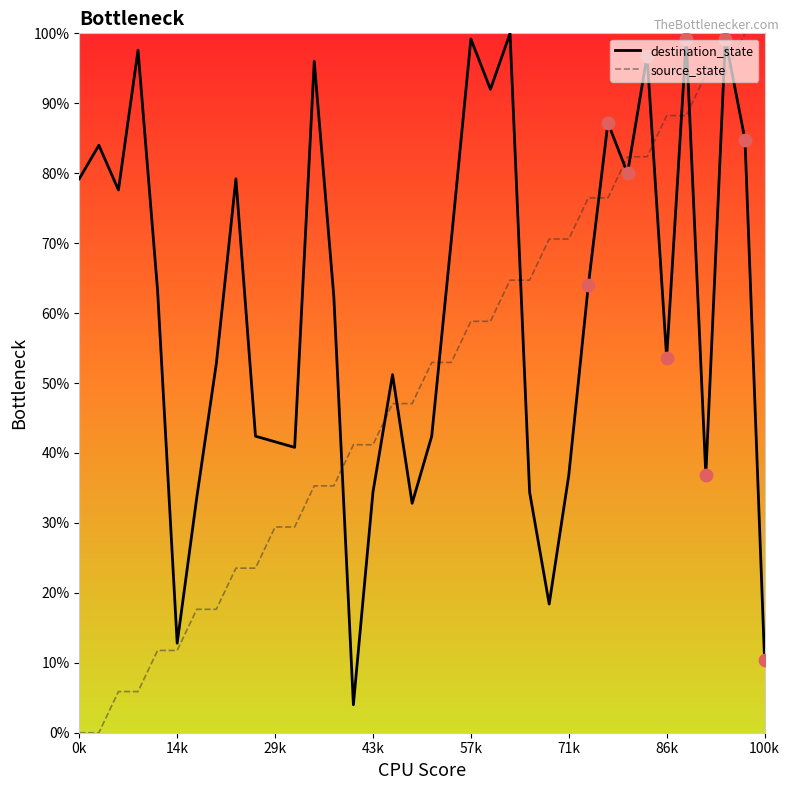

Which series has the largest total across all categories?

destination_state